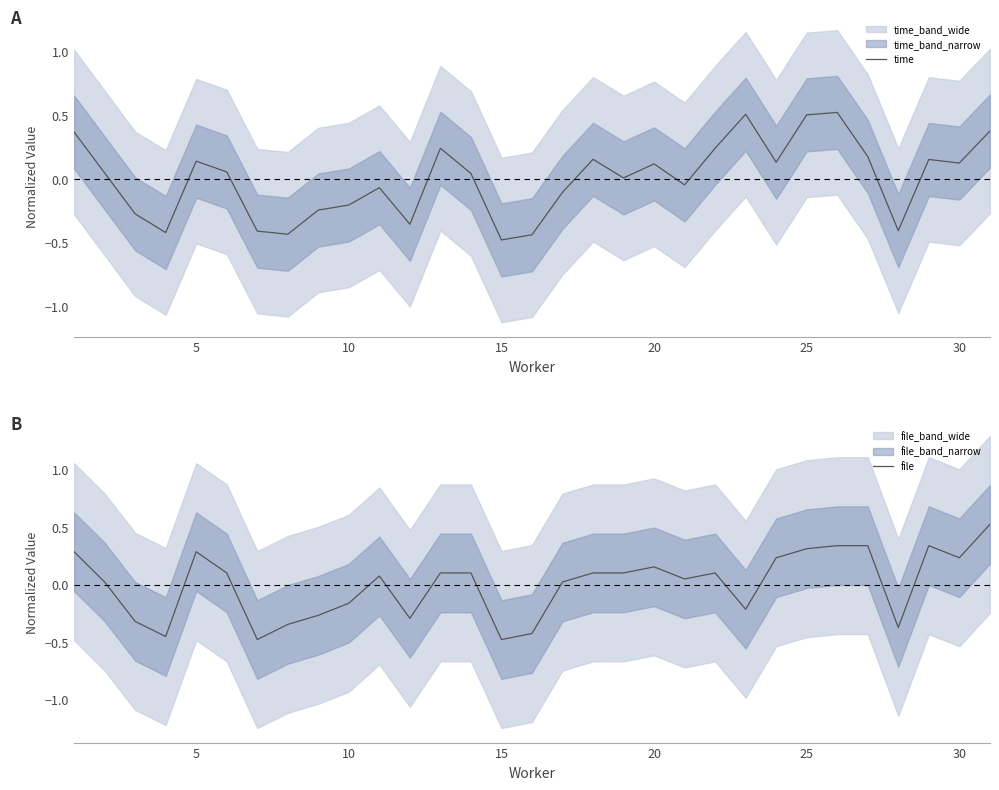

What is the maximum value for file?

0.5